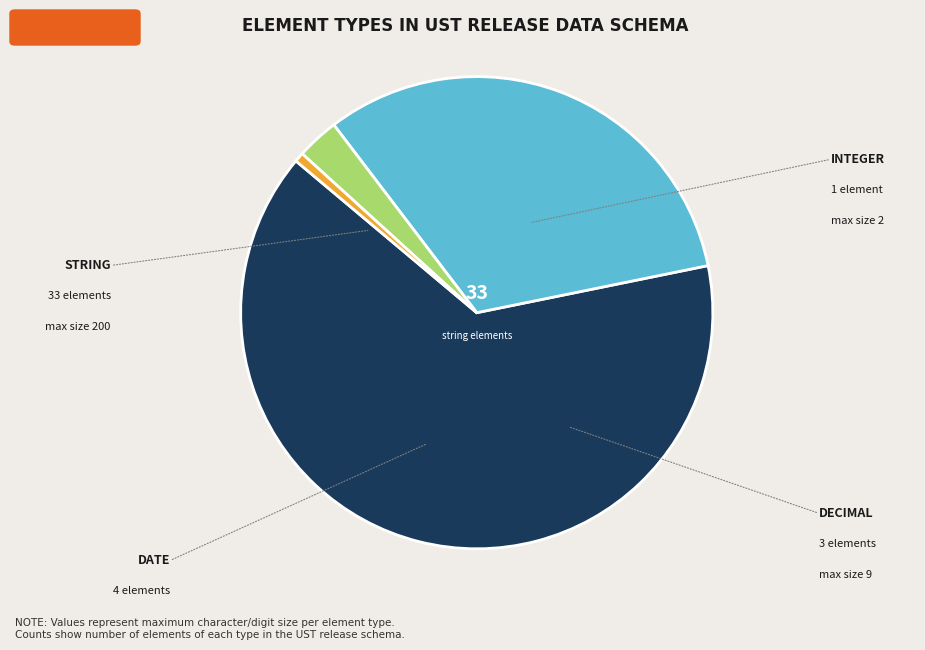

Is there any slice that represents more than half of the pie?

Yes